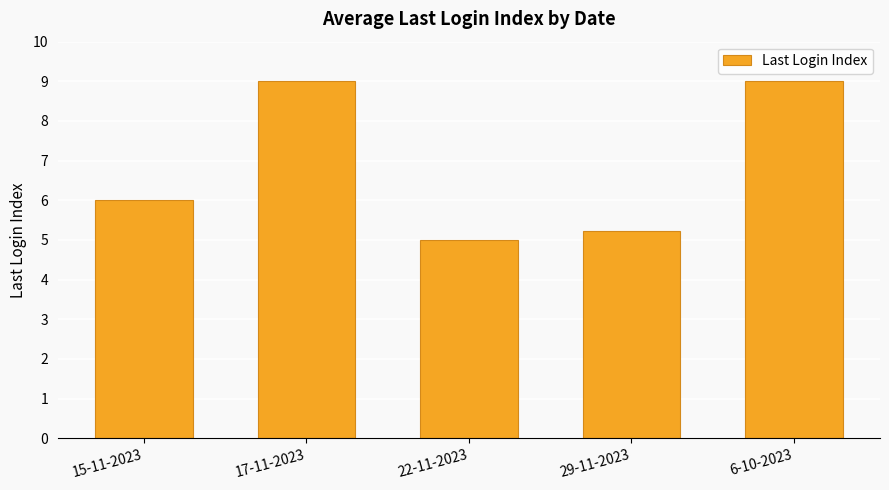

Does the chart contain any negative values?

No